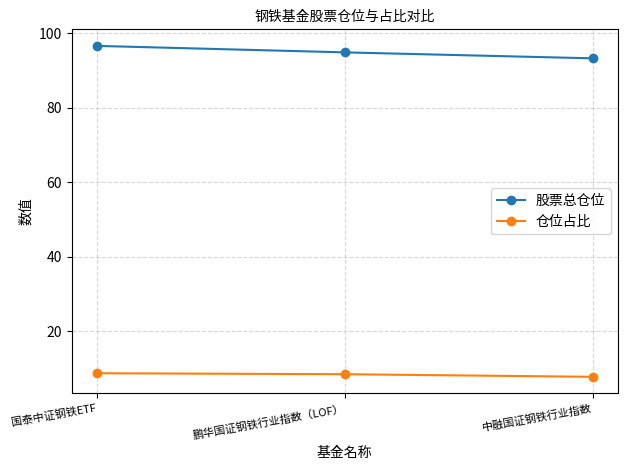

What is the approximate value of 股票总仓位 at 国泰中证钢铁ETF?

96.6